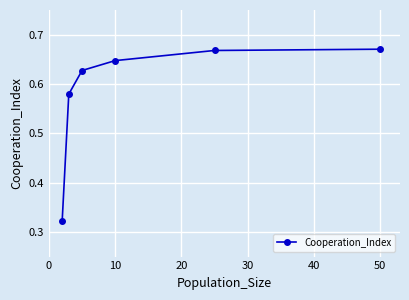

True or false: there are more than 1 points higher than both neighbors.

False